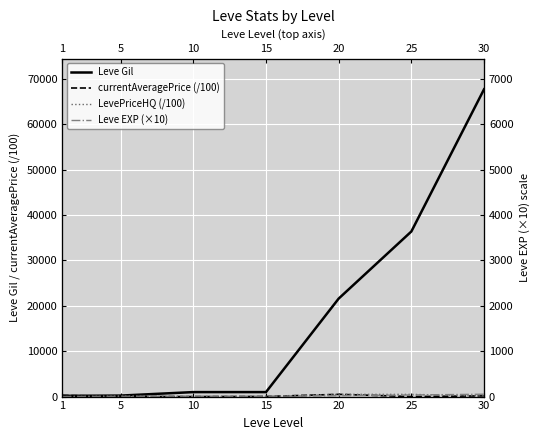

What is the approximate value of Leve Gil at 20?

21600.0